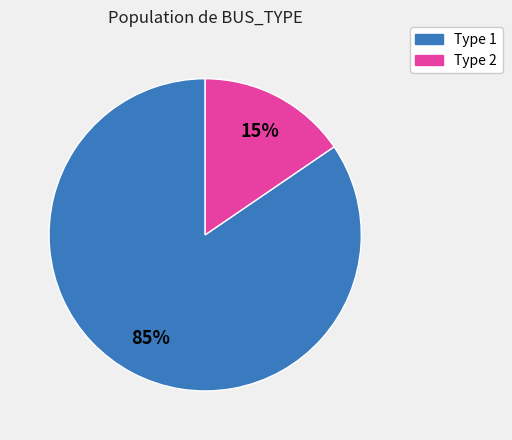

Is it true that Type 1 is 85% of the pie?

True